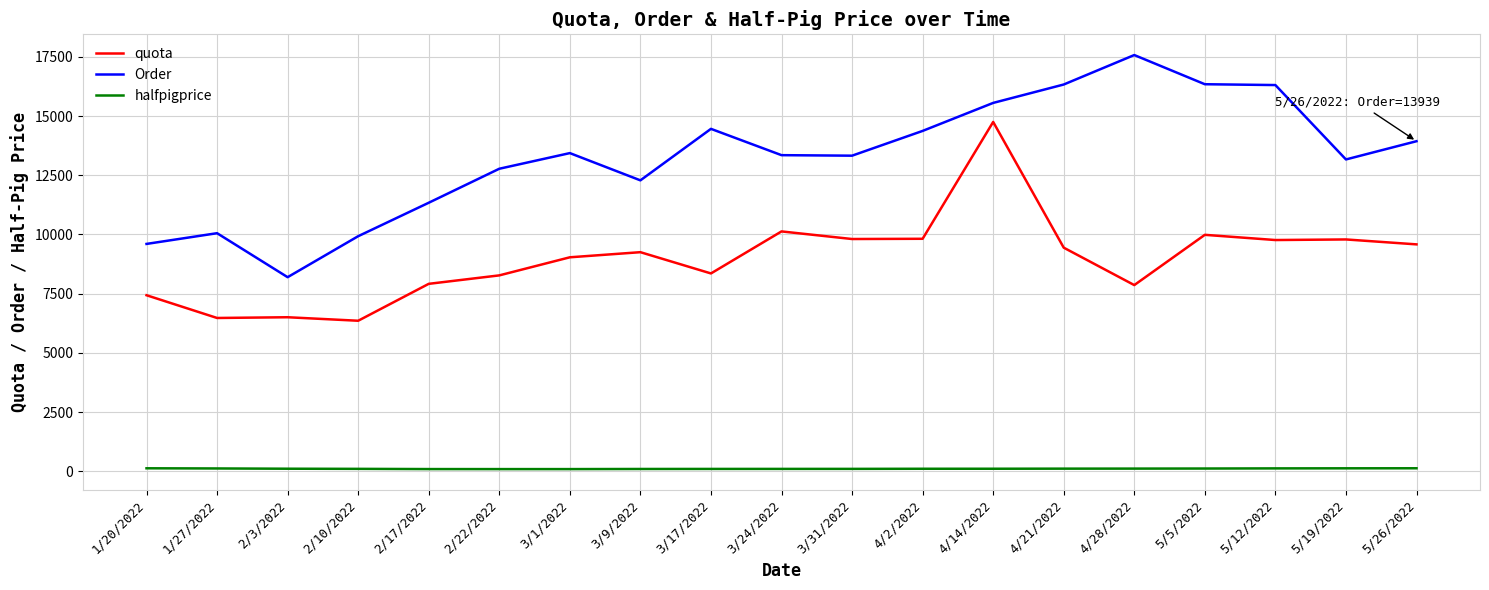

The Order series shows 14374 at 4/2/2022. True or false?

True